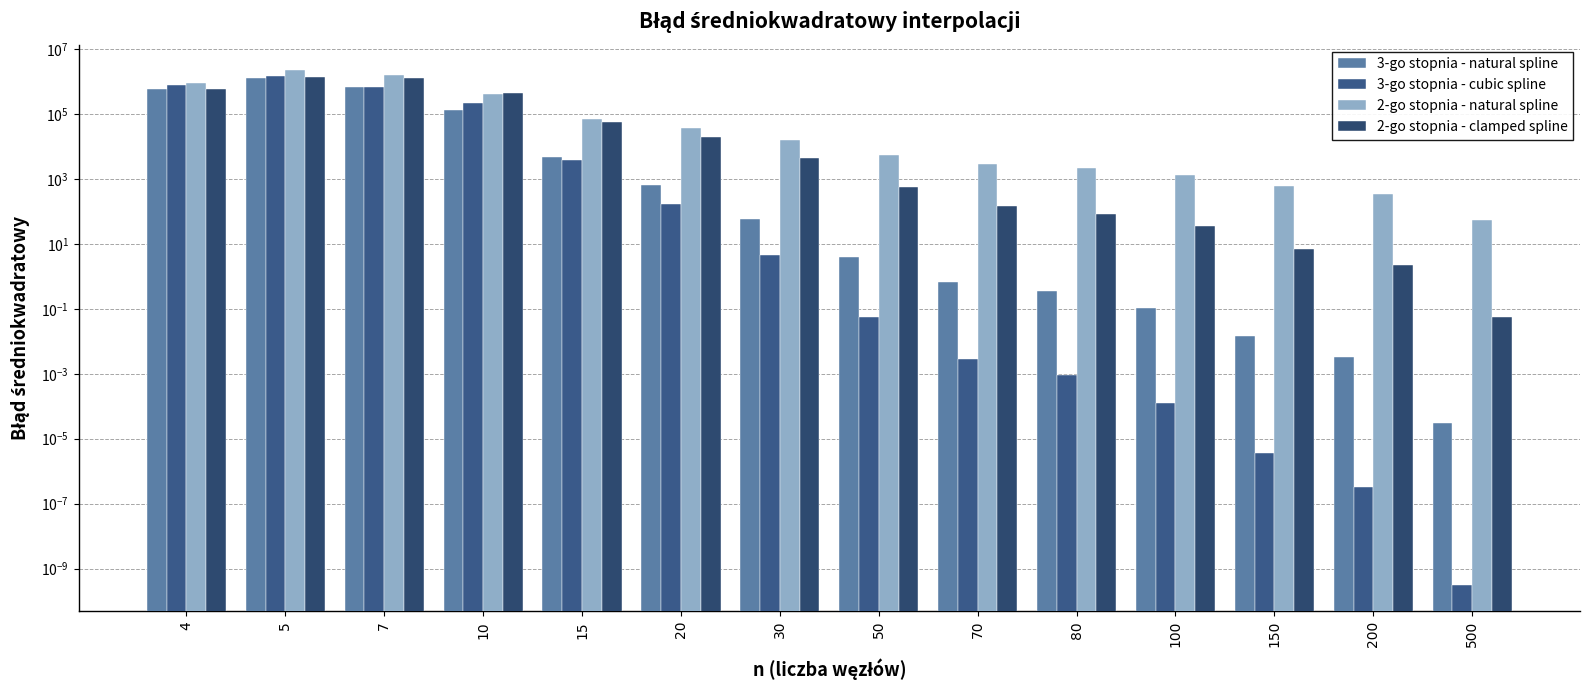

Does the chart contain any negative values?

No